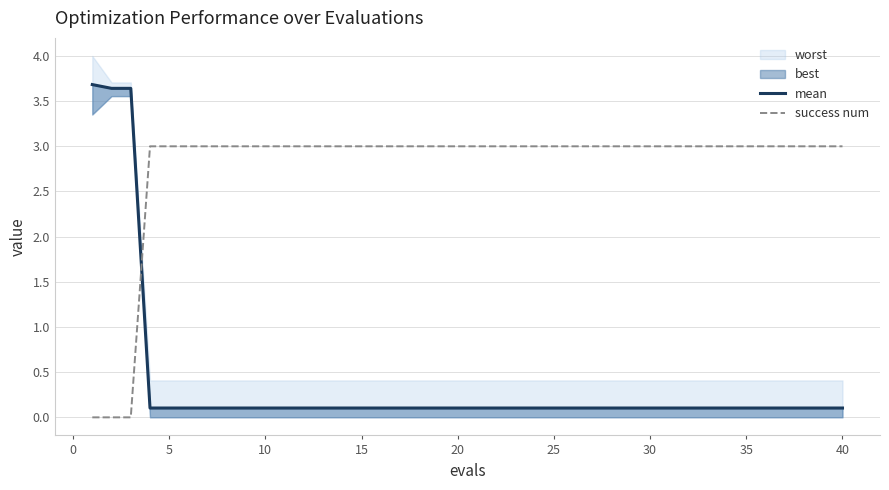

Count the number of categories in the chart.

40